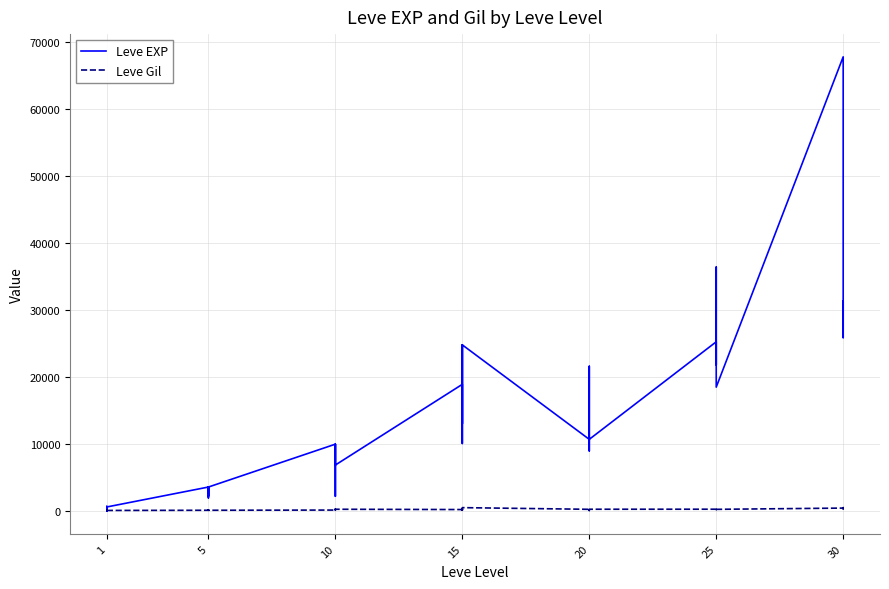

Is the value of Leve EXP at 15 greater than the value of Leve Gil at 15?

Yes